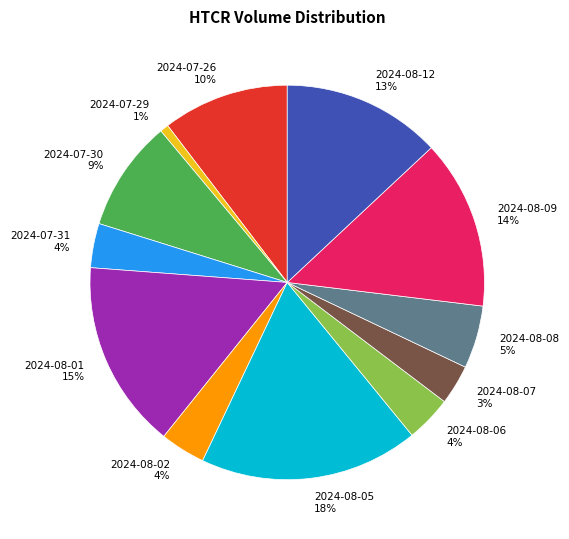

What is the smallest slice in the pie chart?

2024-07-29